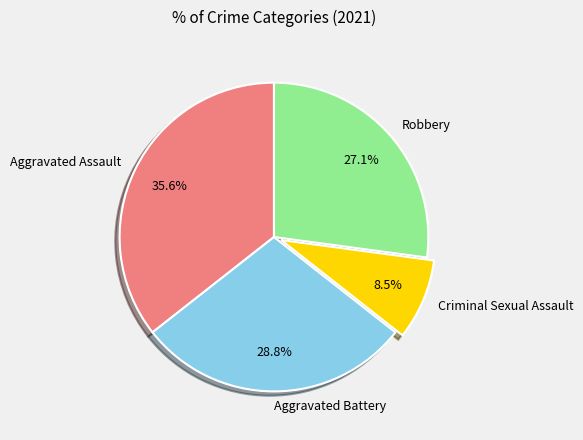

Count the number of slices in the pie.

4